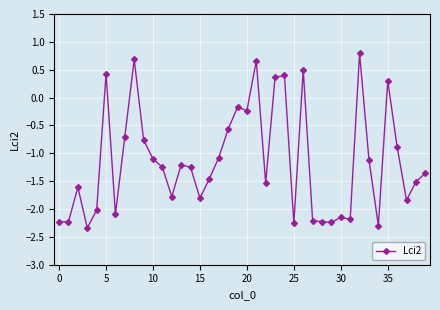

Is this an area chart (filled region under the line)?

No